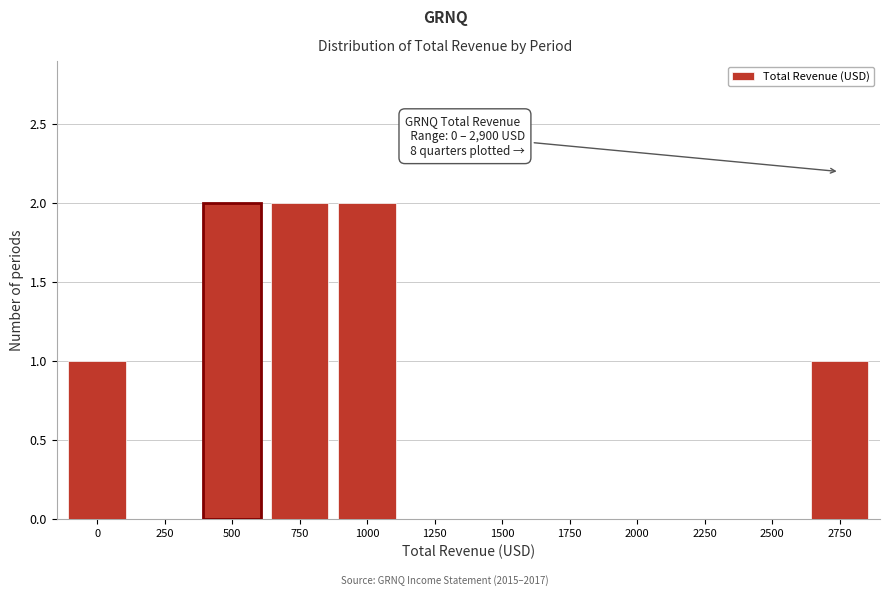

Reading right to left, list all the values displayed in this chart.

2750=1	2500=0	2250=0	2000=0	1750=0	1500=0	1250=0	1000=2	750=2	500=2	250=0	0=1